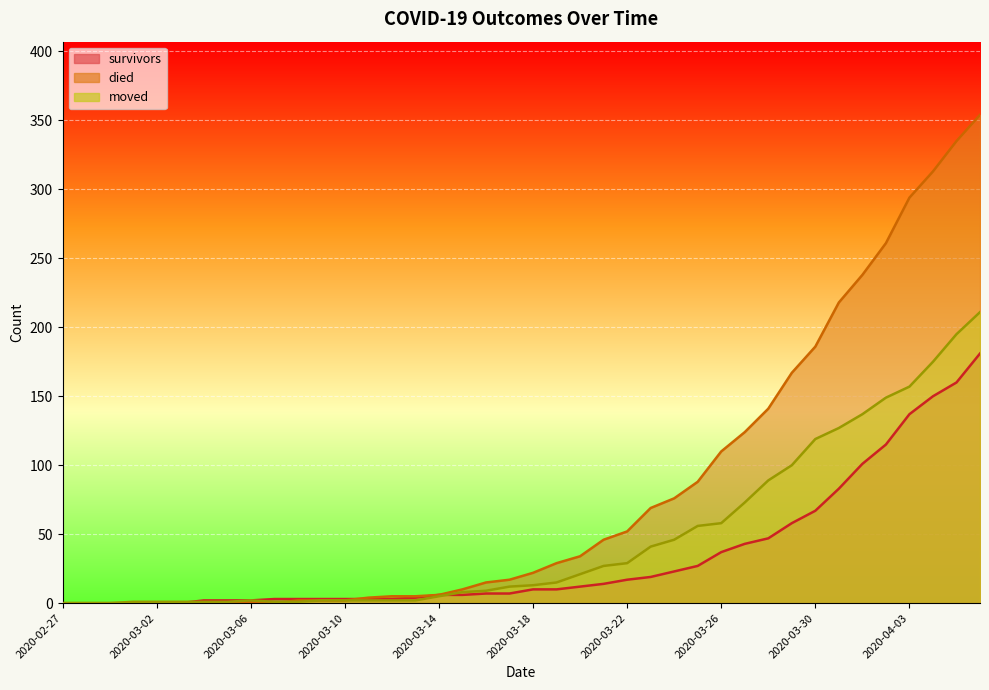

Between 2020-04-04 and 2020-04-06, which is larger?

2020-04-06